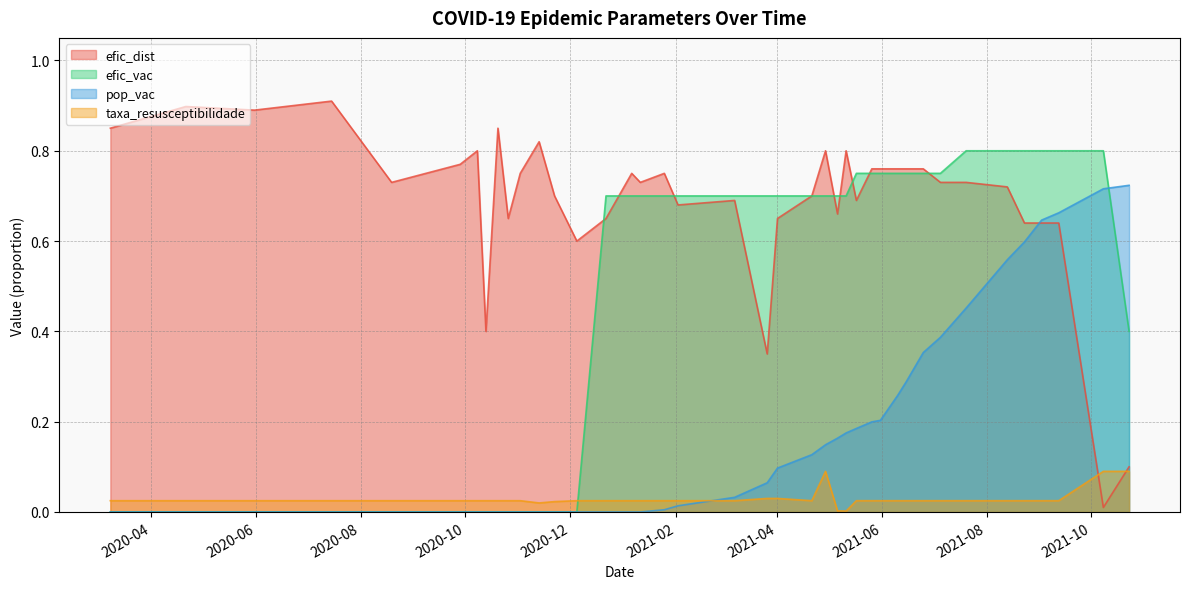

What are all the series names shown in the legend?

efic_dist, efic_vac, pop_vac, taxa_resusceptibilidade